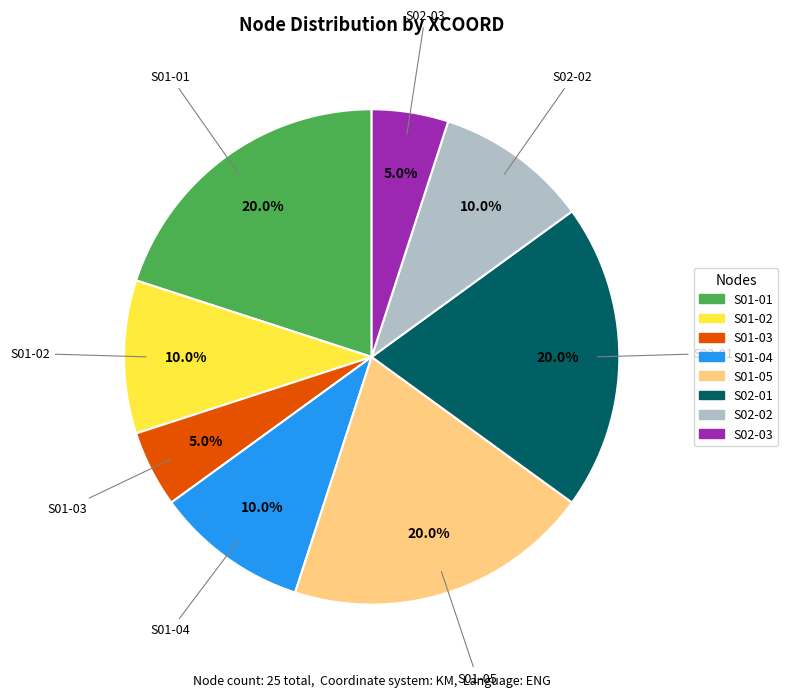

Between S01-05 and S02-02, which is larger?

S01-05